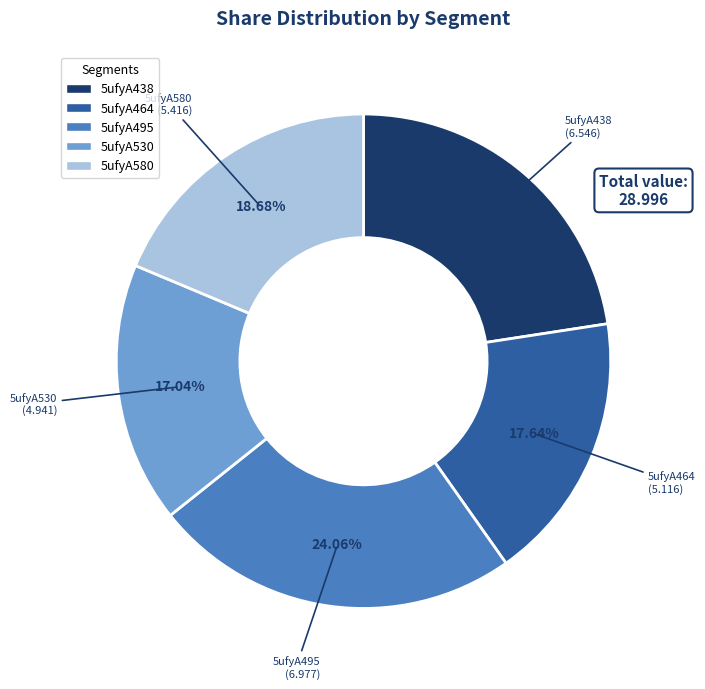

What portion of the pie excludes 5ufyA464?

82.4%